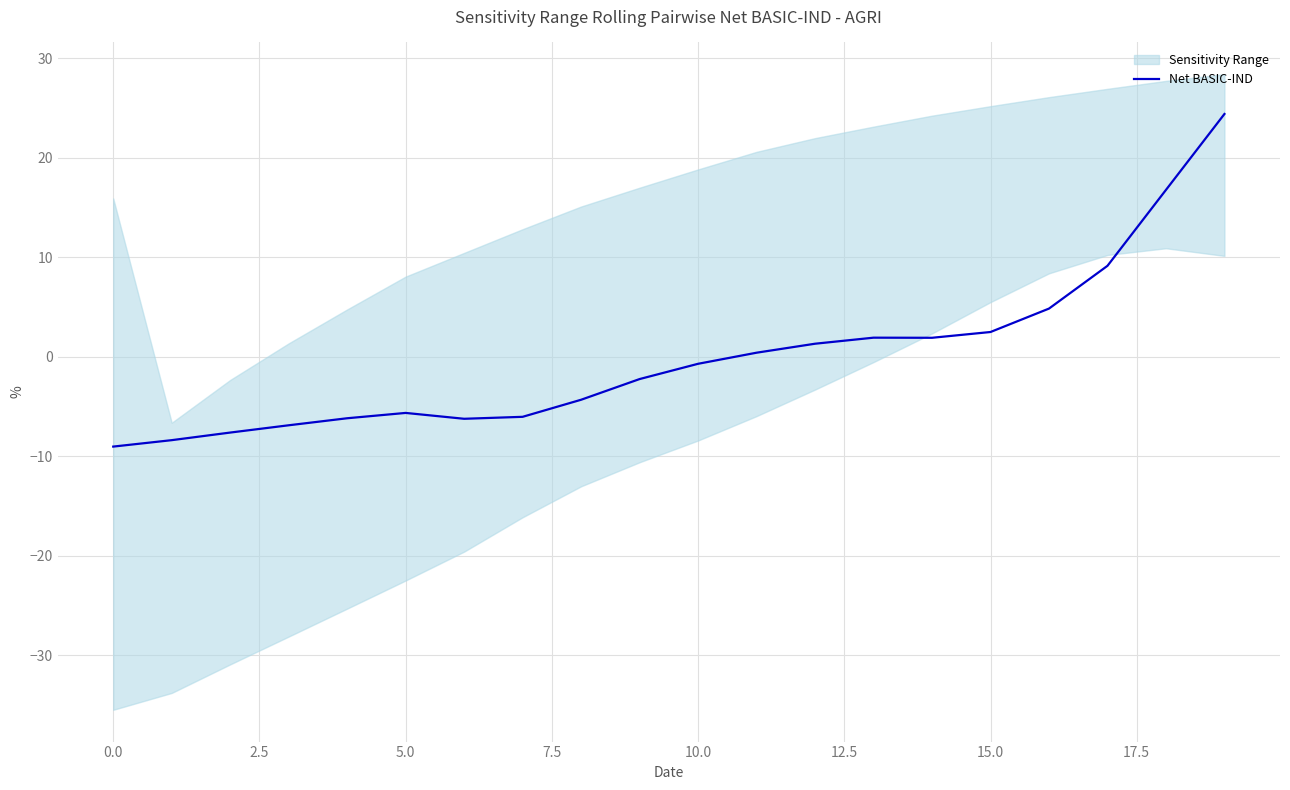

Which has a higher value, 16 or 2.5?

16